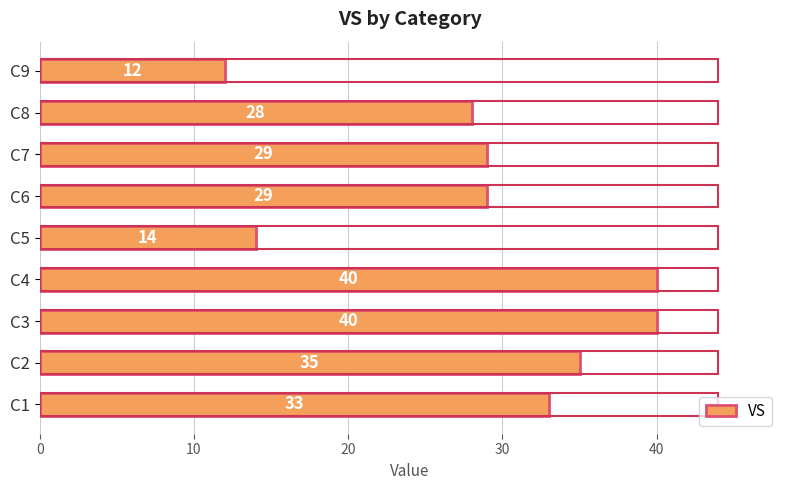

What is the smallest value displayed?

12